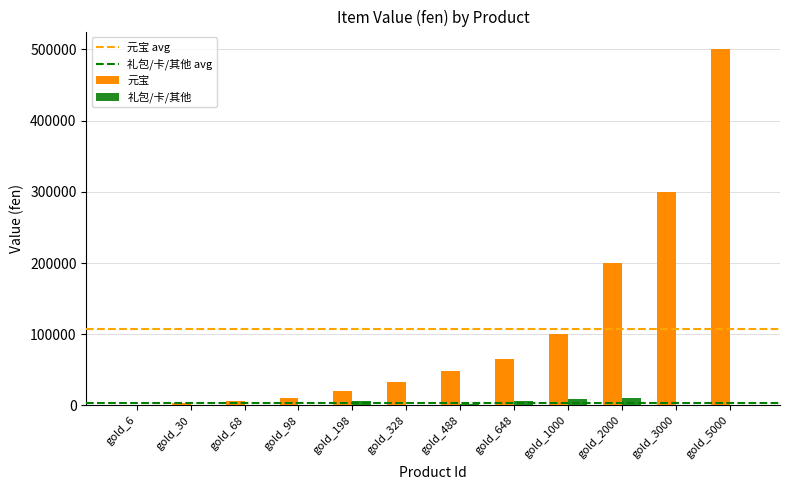

At which category does the chart reach its peak across all series?

gold_5000